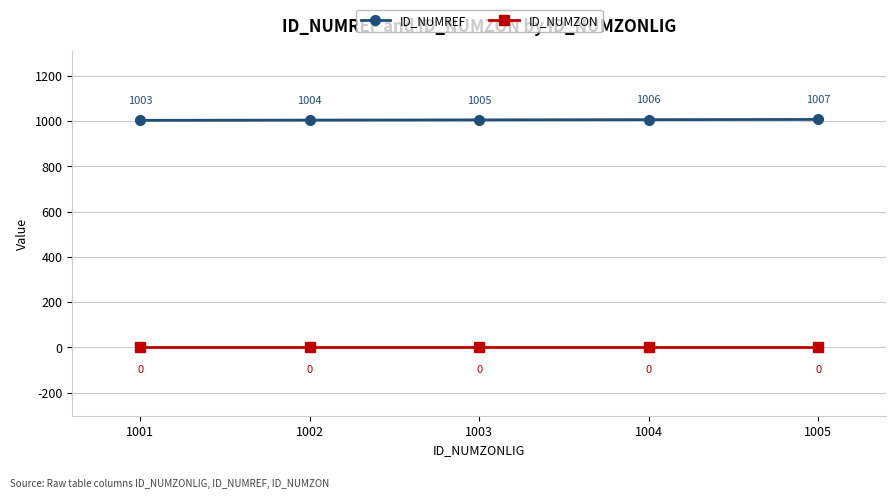

Which category has the highest value across all series?

1005